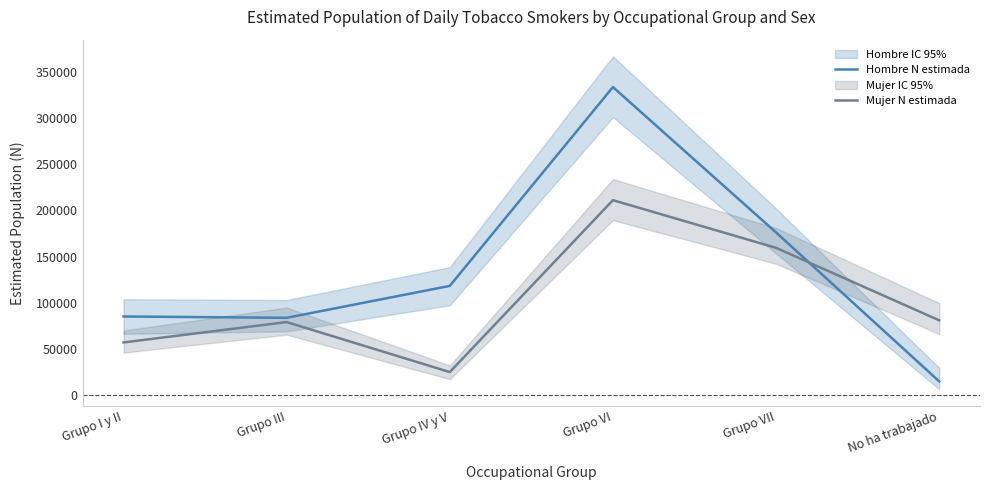

What is the difference between the highest and lowest values at No ha trabajado?

65993